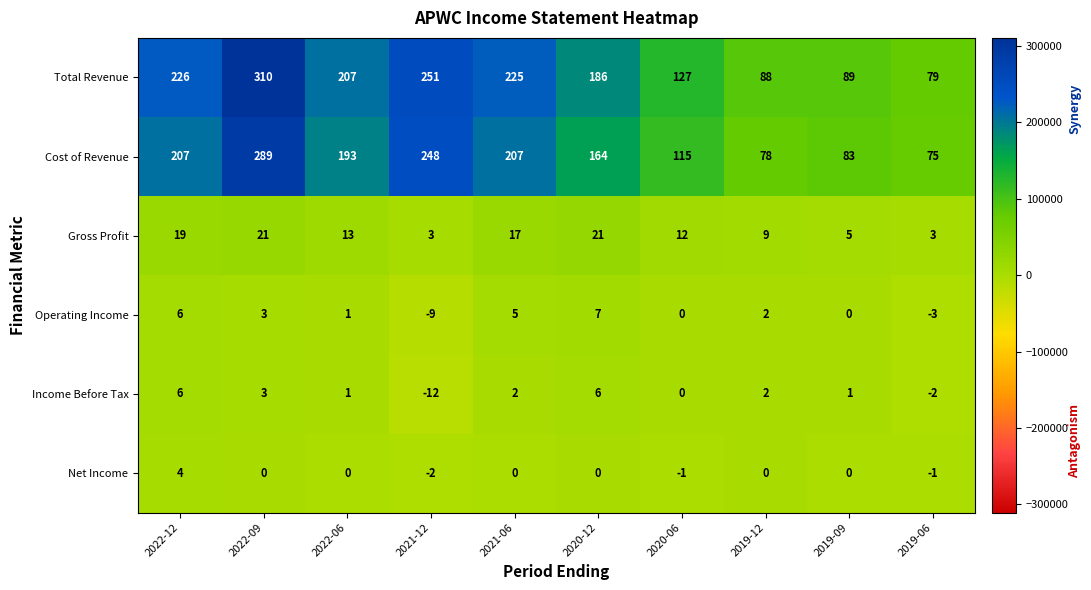

Rank the series by their maximum value, from highest to lowest.

Total Revenue, Cost of Revenue, Gross Profit, Operating Income, Income Before Tax, Net Income